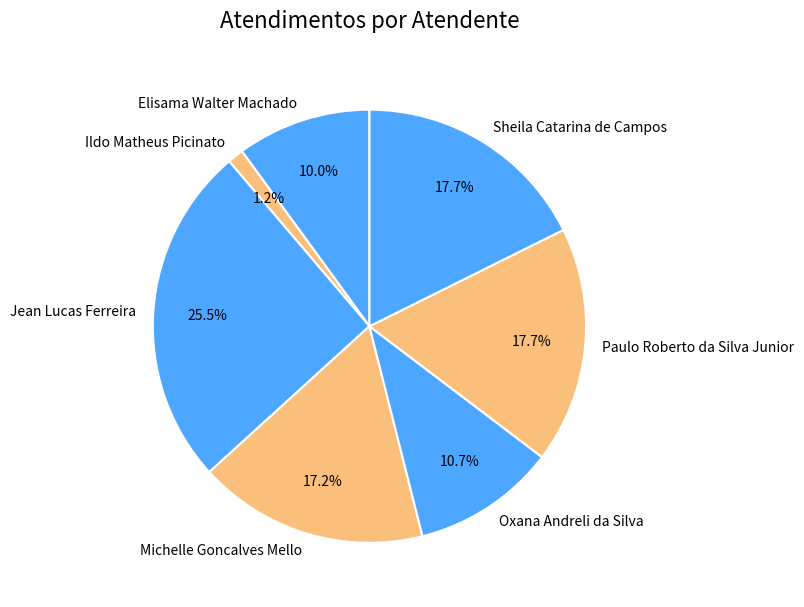

Do Michelle Goncalves Mello and Ildo Matheus Picinato together represent more than half of the pie?

No